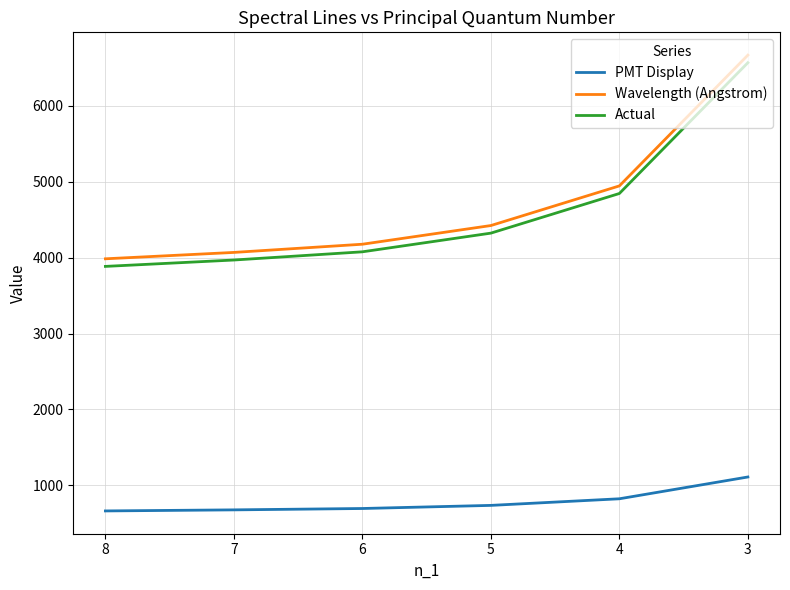

True or false: Wavelength (Angstrom) has more than 1 points higher than both neighbors.

False